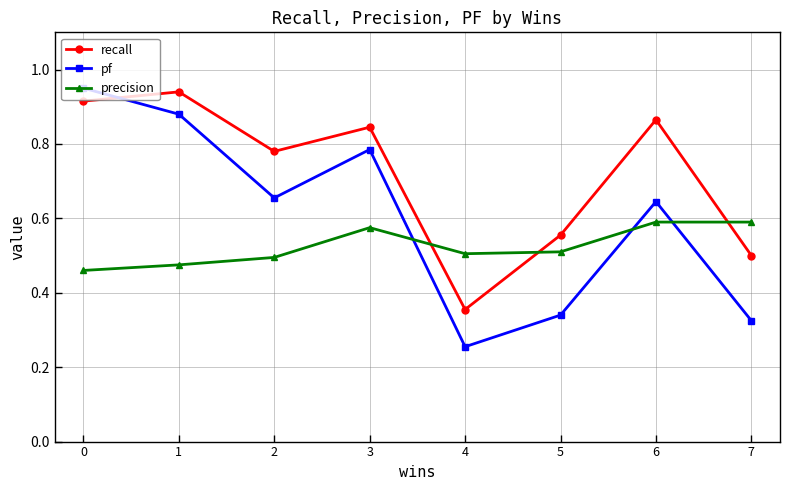

At 3, list the series in order from largest to smallest.

recall, pf, precision